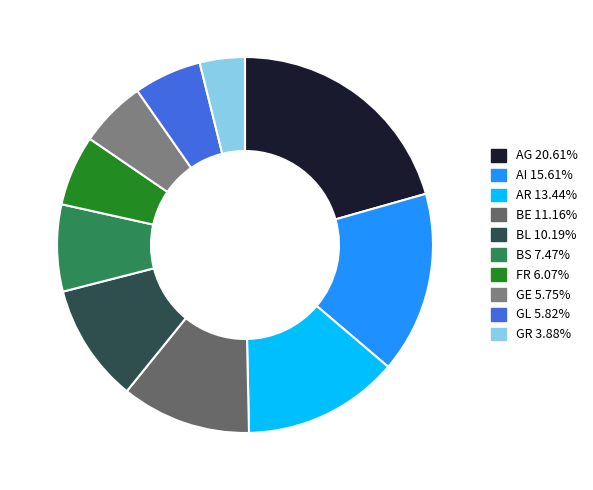

How many segments does this pie chart have?

10